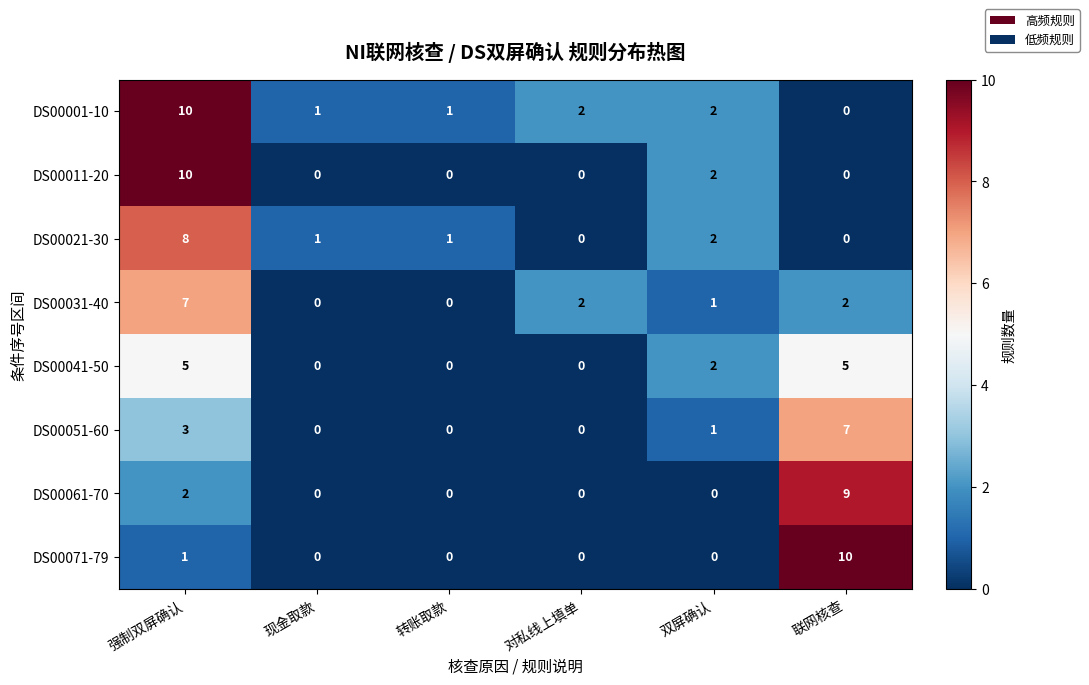

How many data points in DS00051-60 are less than 1?

3